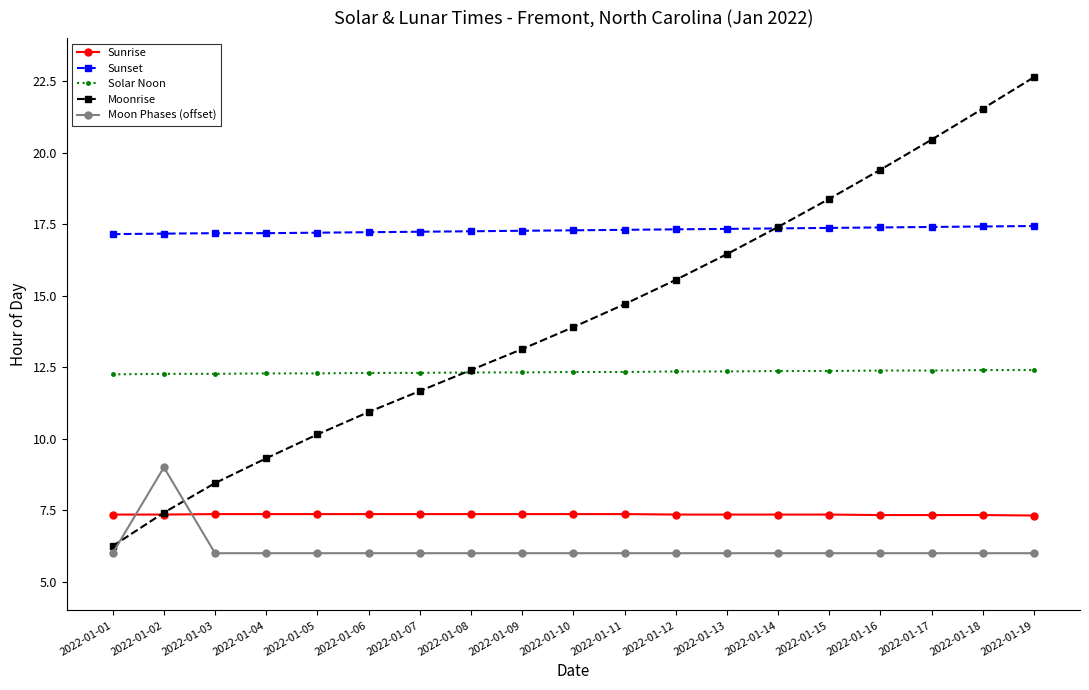

Which series has the widest spread of values?

Moonrise